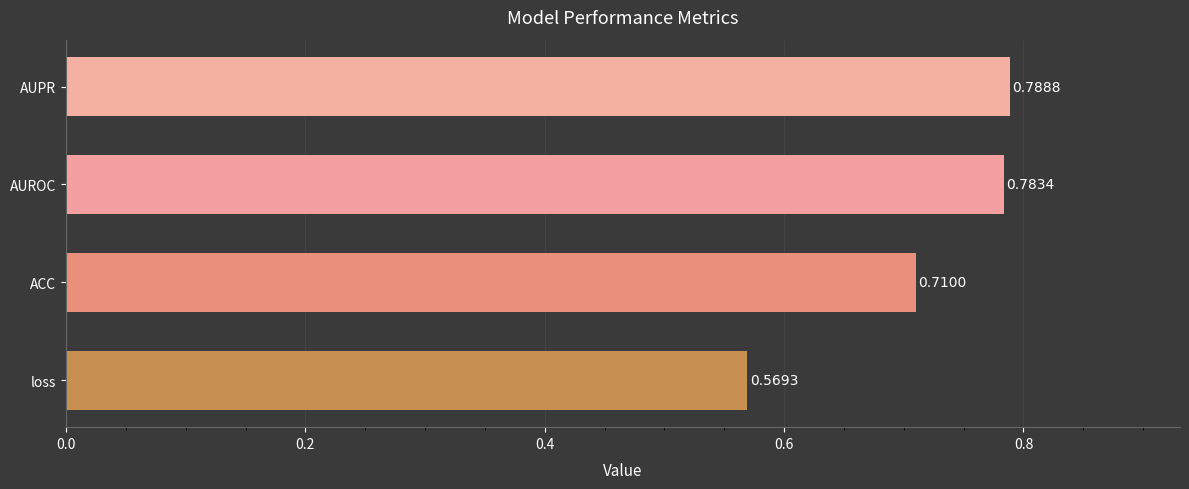

Are the bars horizontal?

Yes